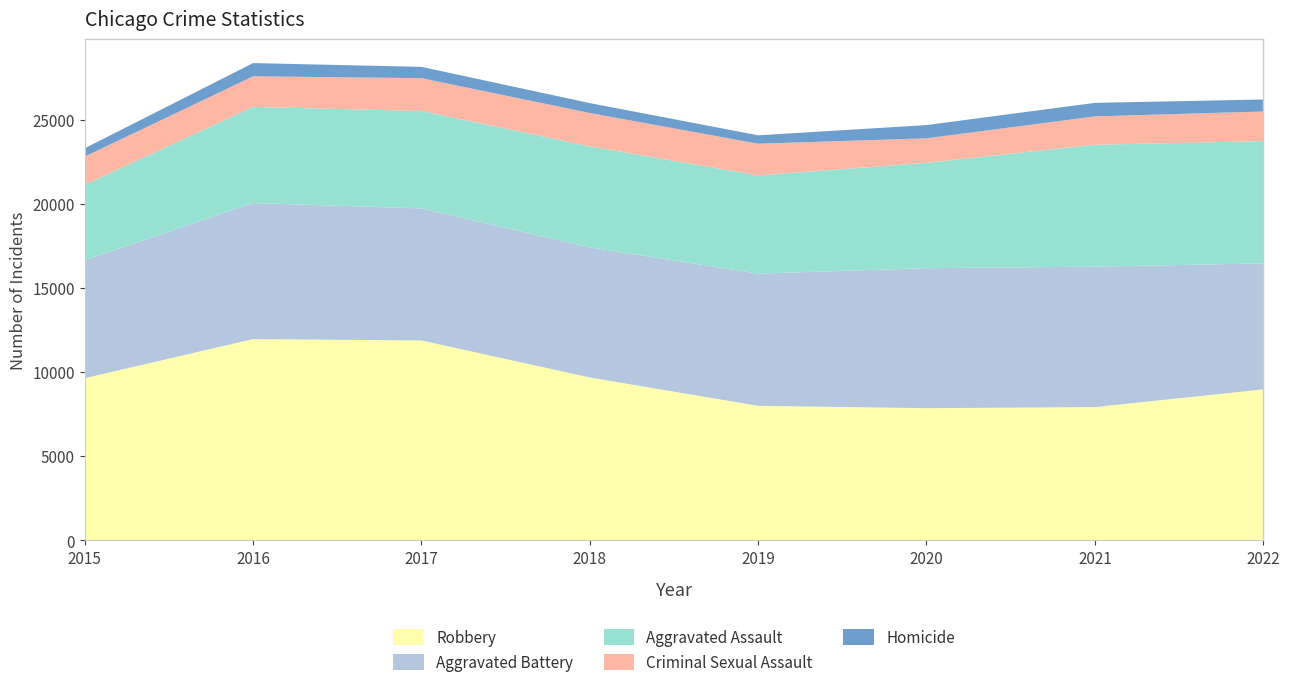

Reading left to right, extract all data points from this chart.

Aggravated Assault: 4480	5712	5793	6001	5841	6263	7243	7270
Aggravated Battery: 7018	8085	7845	7734	7857	8319	8348	7488
Criminal Sexual Assault: 1670	1820	1949	1982	1880	1454	1686	1757
Homicide: 496	786	672	589	498	787	804	714
Robbery: 9638	11960	11880	9679	7994	7855	7918	8970